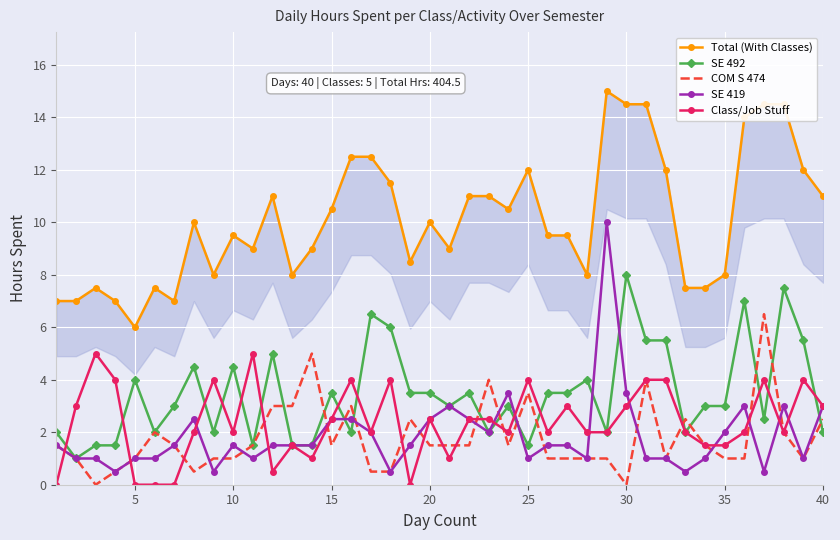

True or false: Class/Job Stuff and Total (With Classes) intersect in this chart.

False